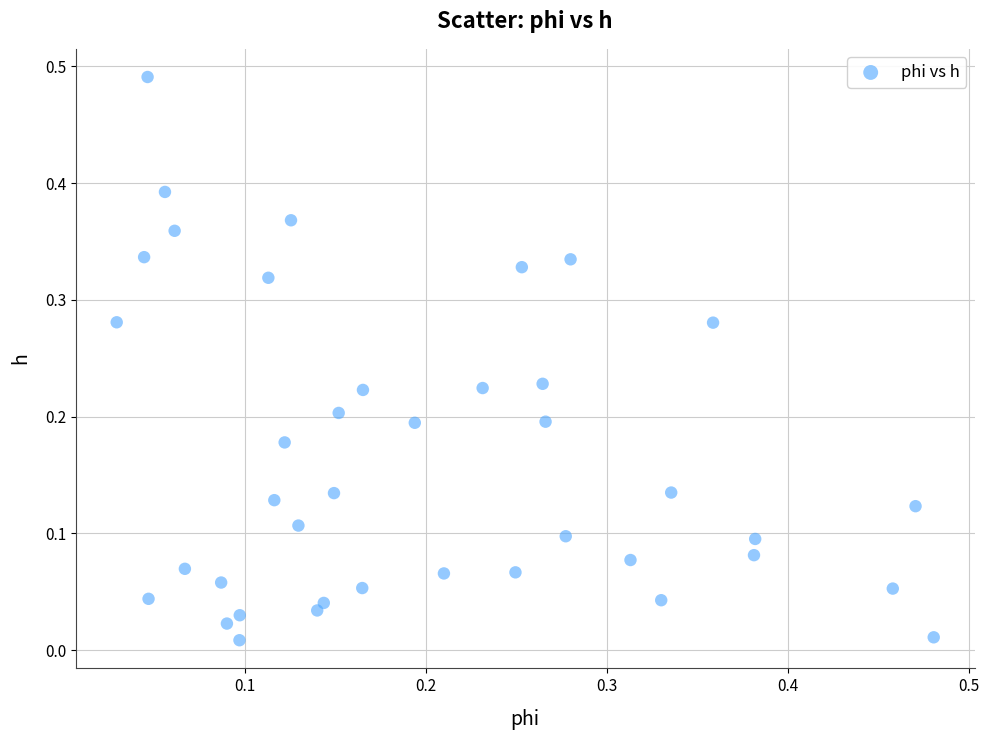

How many data points are displayed?

40